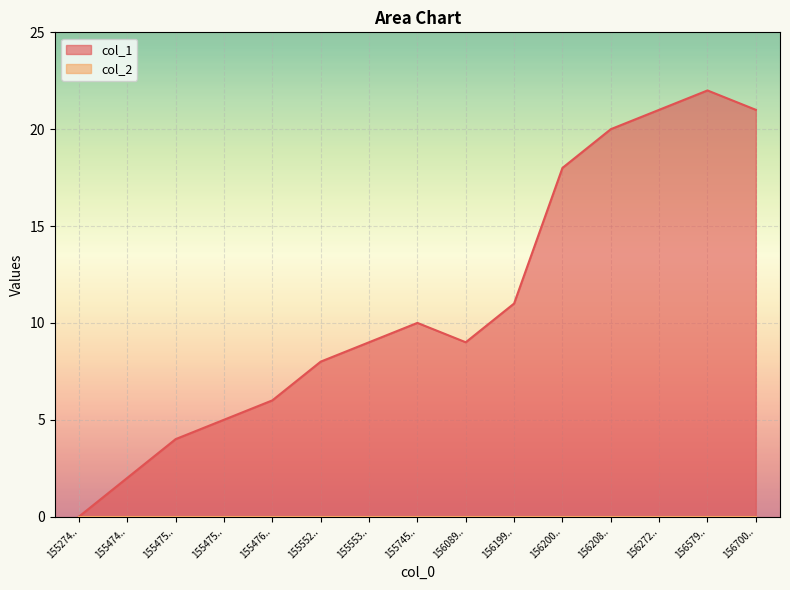

True or false: the data shows 7 at 155475...

False